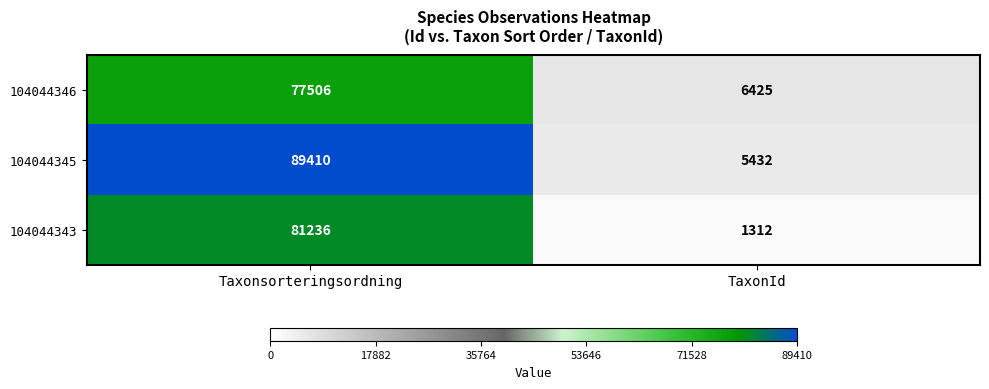

What is the approximate value of 104044345 at Taxonsorteringsordning, to the nearest 50?

89400